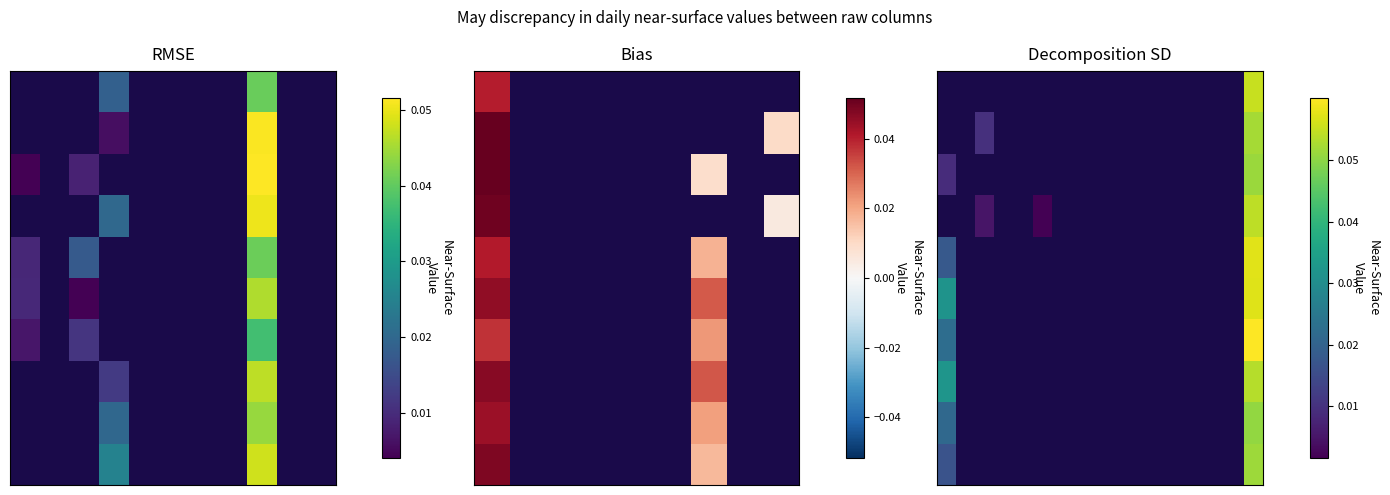

How many categories are shown in the chart?

17